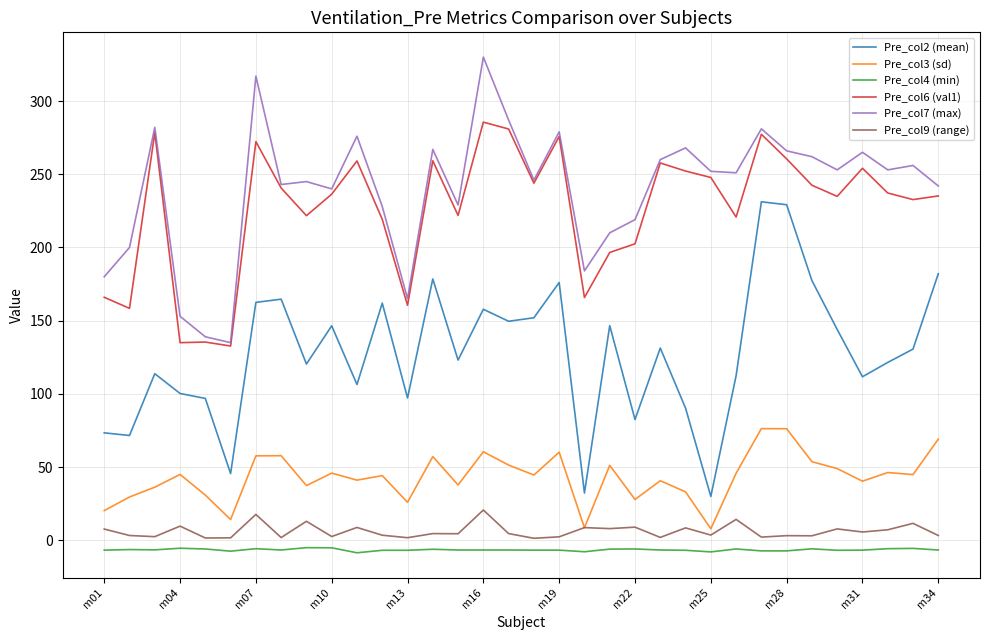

True or false: Pre_col9 (range) and Pre_col4 (min) cross at least once.

False